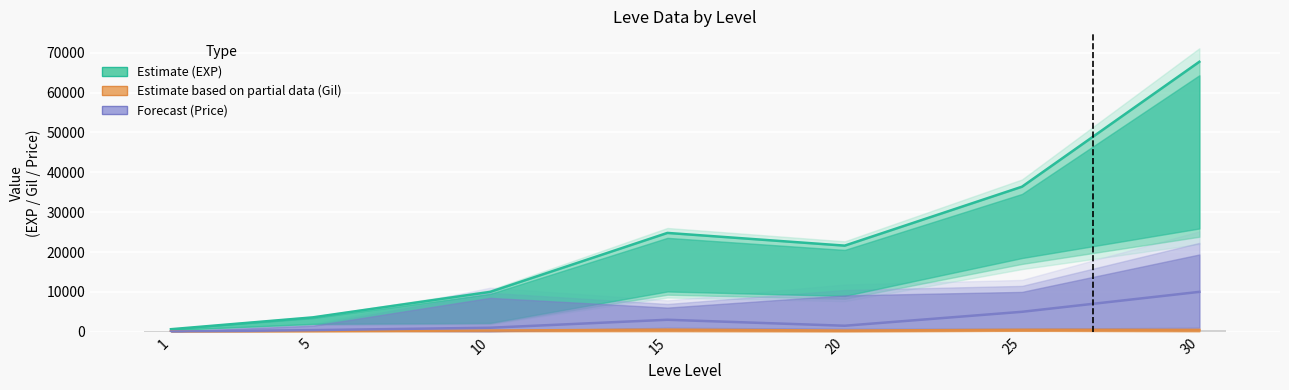

Between 15 and 5, which is larger?

15